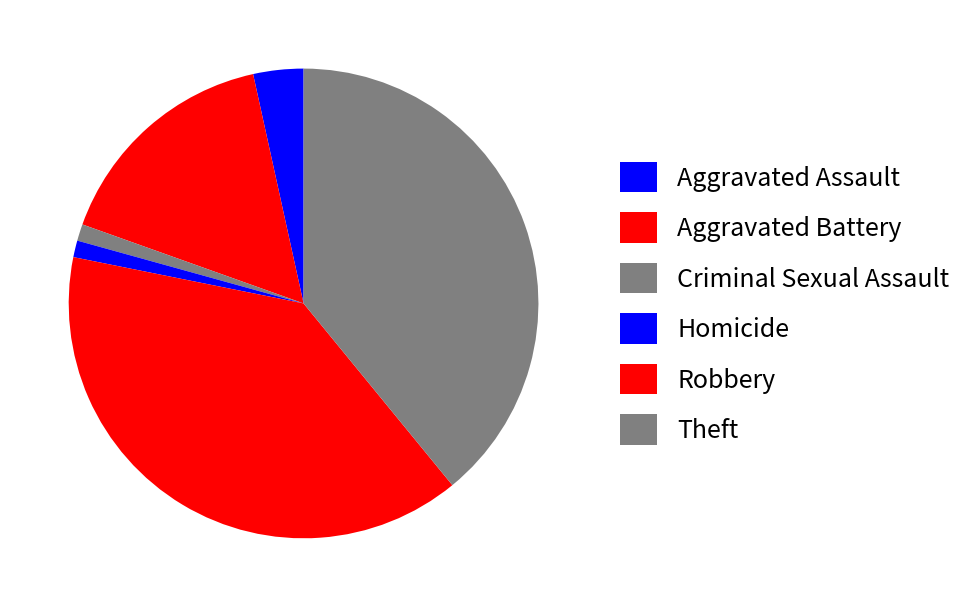

Does Criminal Sexual Assault account for over 50% of the chart?

No